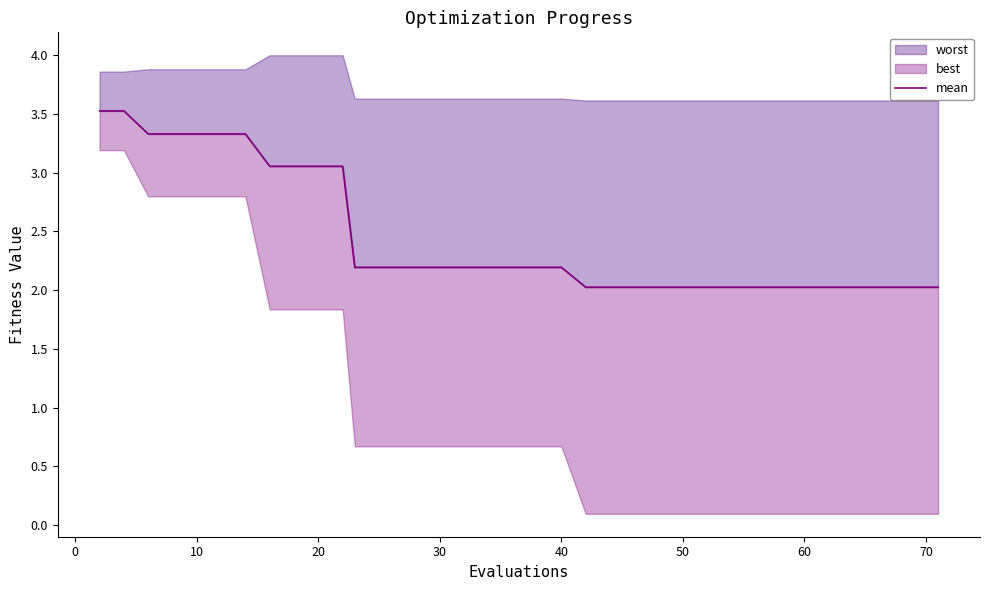

What is the value of the 27th point from the left?

2.0